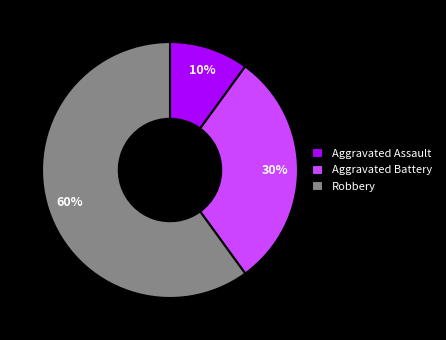

Rank the categories by value from lowest to highest.

Aggravated Assault, Aggravated Battery, Robbery